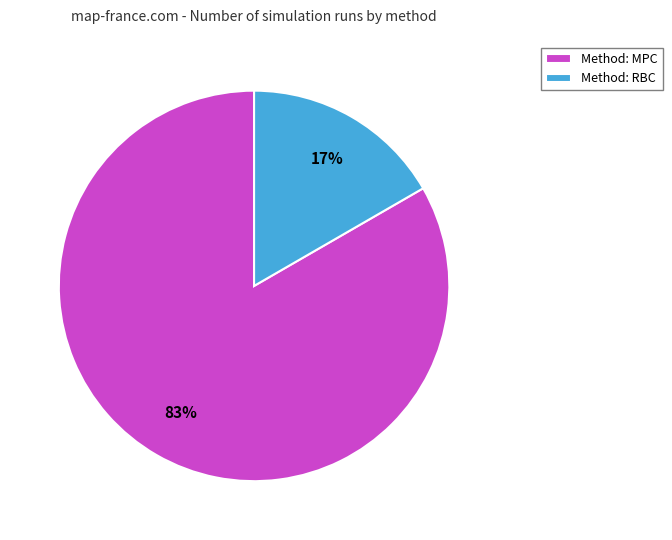

Is the sum of Method: RBC and Method: MPC greater than half?

Yes